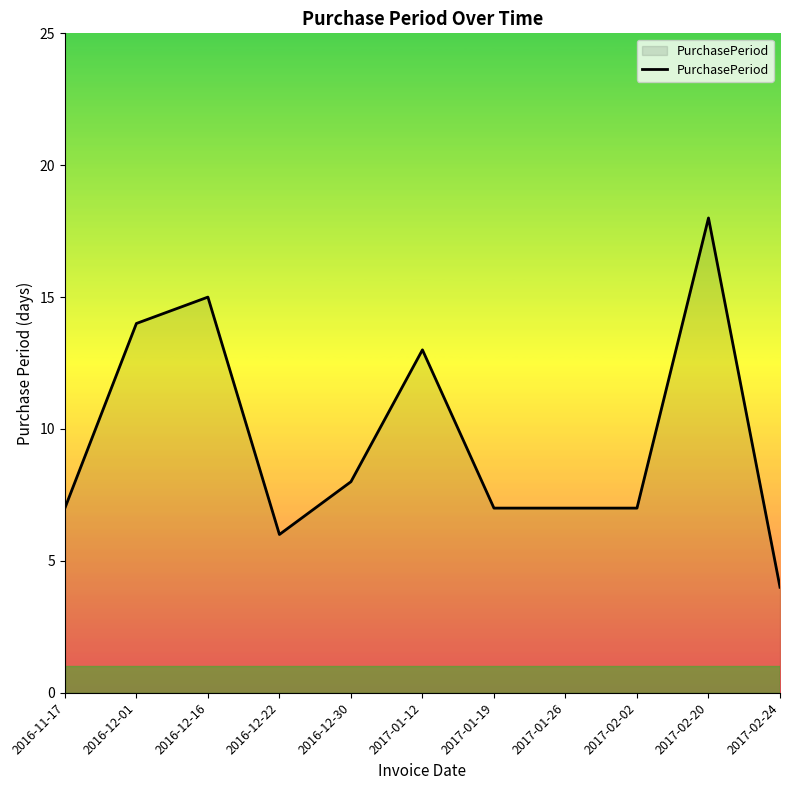

Where is the data nearest to the value 11?

2017-01-12